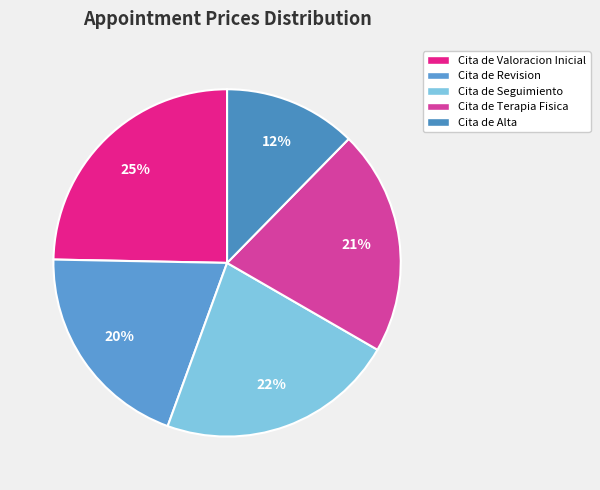

The Cita de Seguimiento slice represents 22% of the pie. True or false?

True